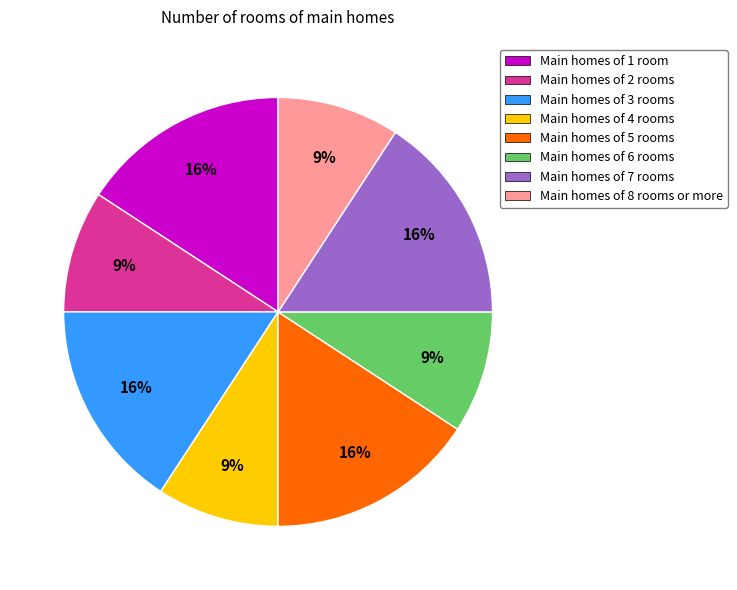

Is it true that Main homes of 4 rooms is 9% of the pie?

True